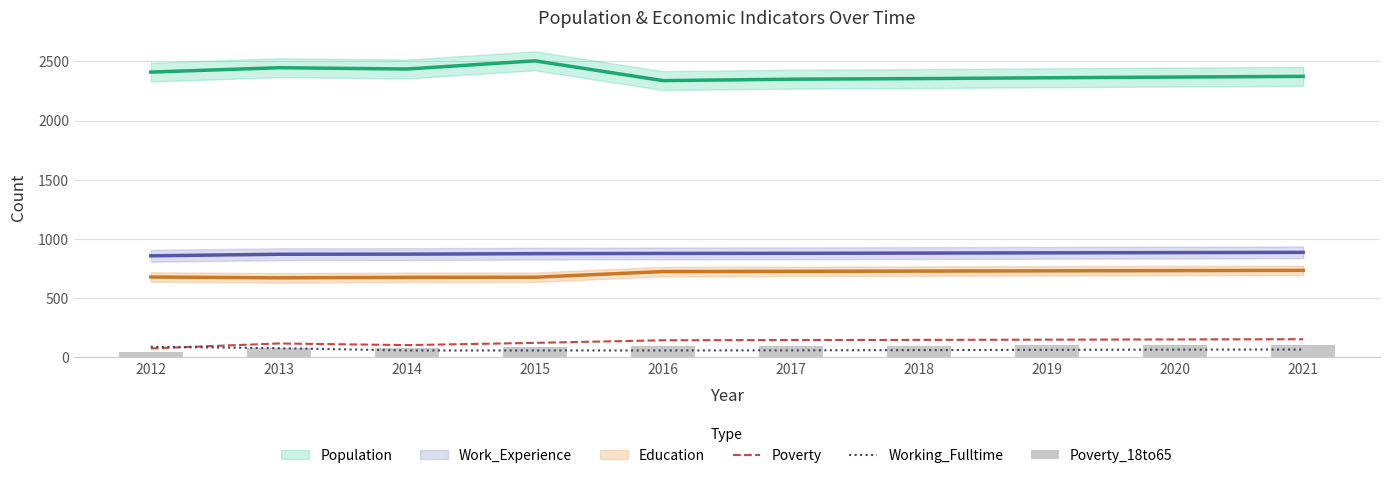

What is the sum of all Poverty values?

1317